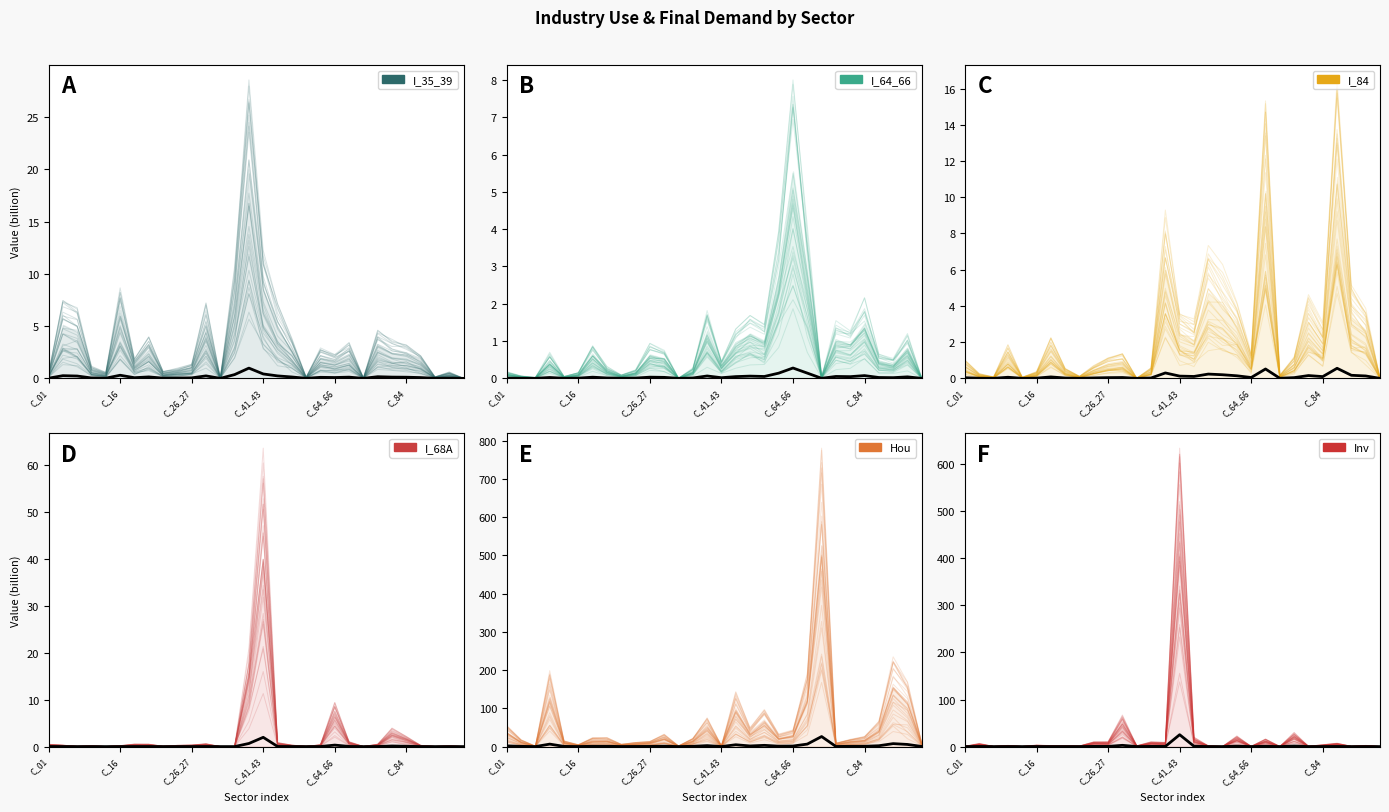

In I_84, how many points are higher than both neighbors (excluding endpoints)?

8